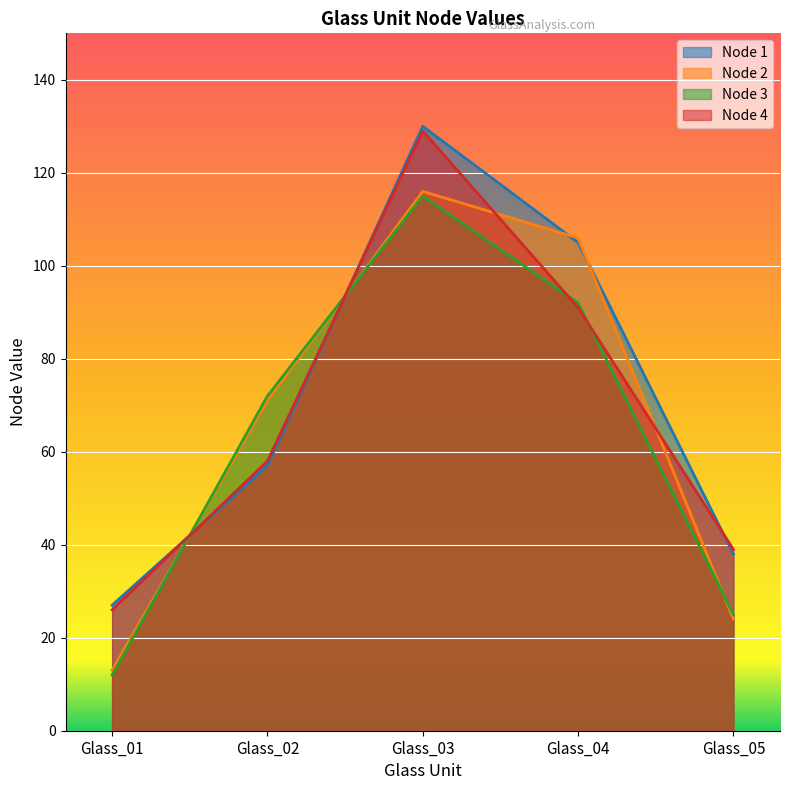

Is it true that Node 2 equals 45 at Glass_02?

False